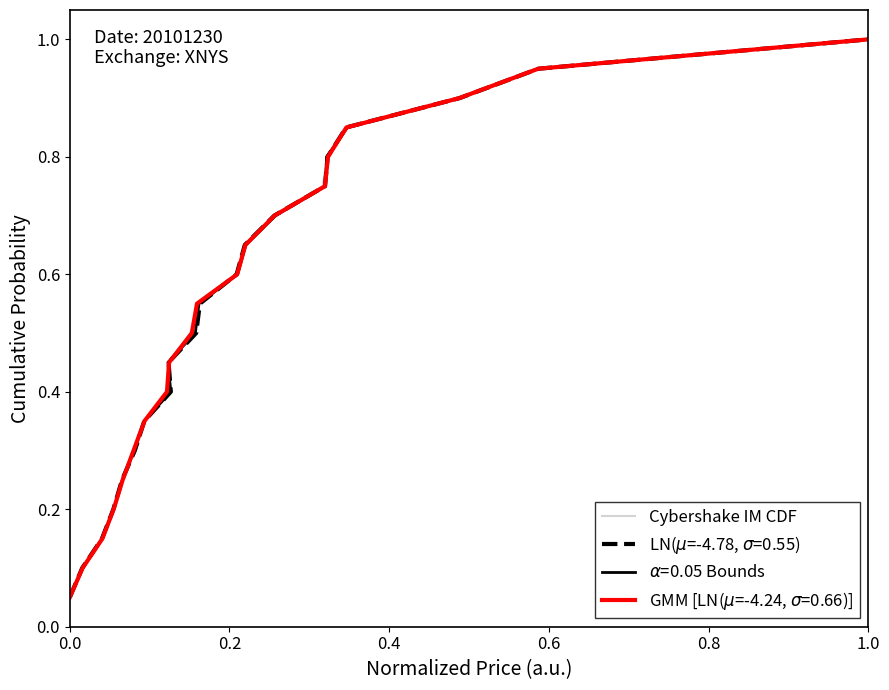

Does the chart have visible grid lines?

No